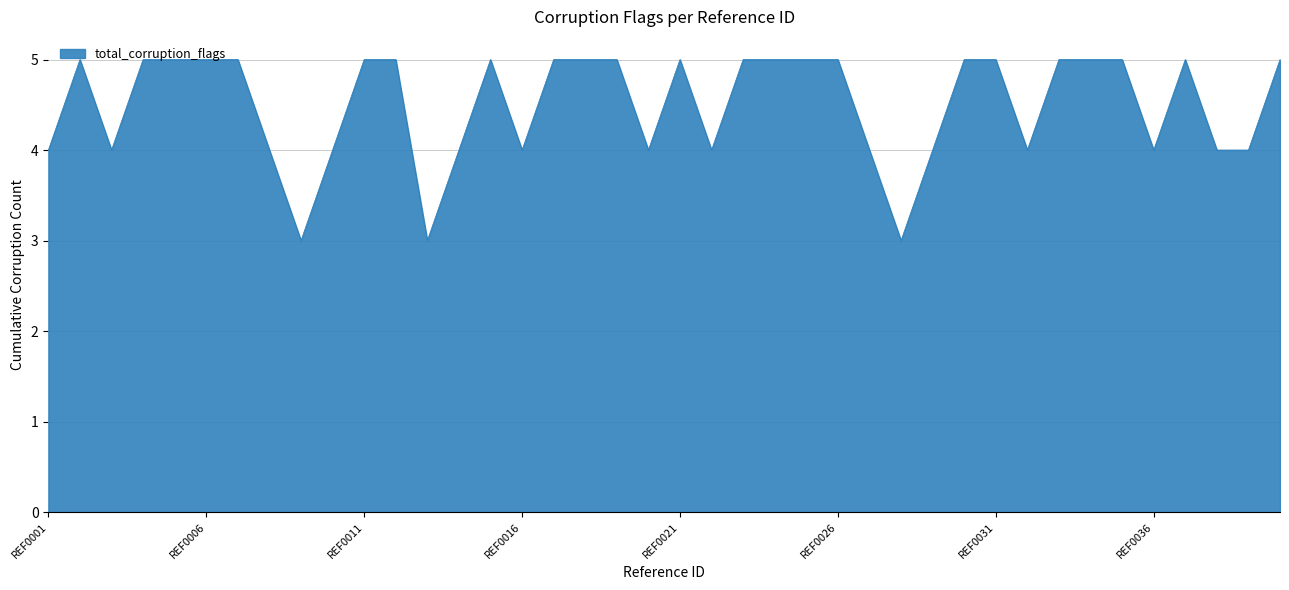

What is the greatest value displayed?

5